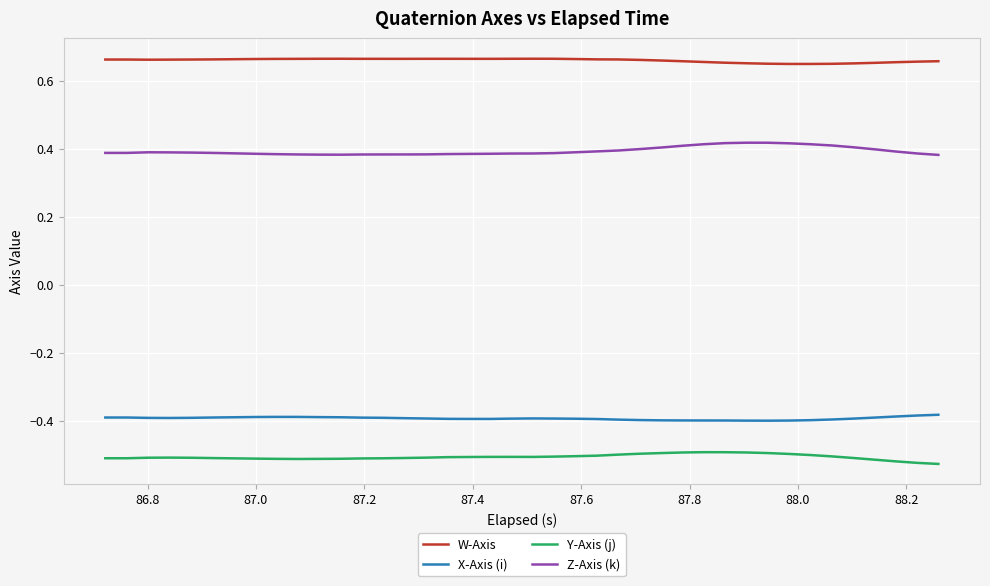

True or false: X-Axis (i) and Z-Axis (k) intersect in this chart.

False